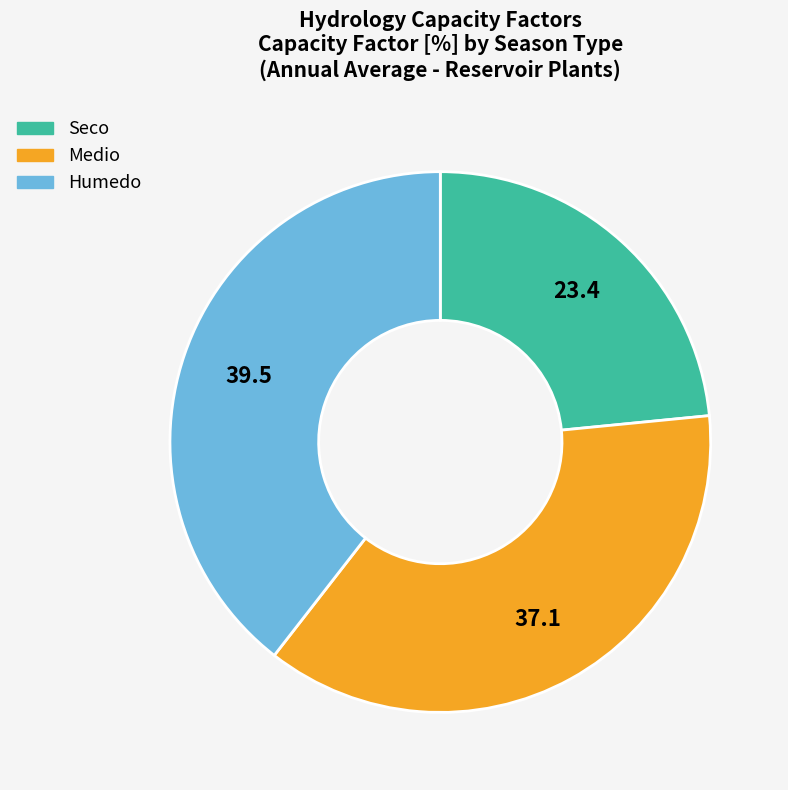

Does any single category account for the majority?

No